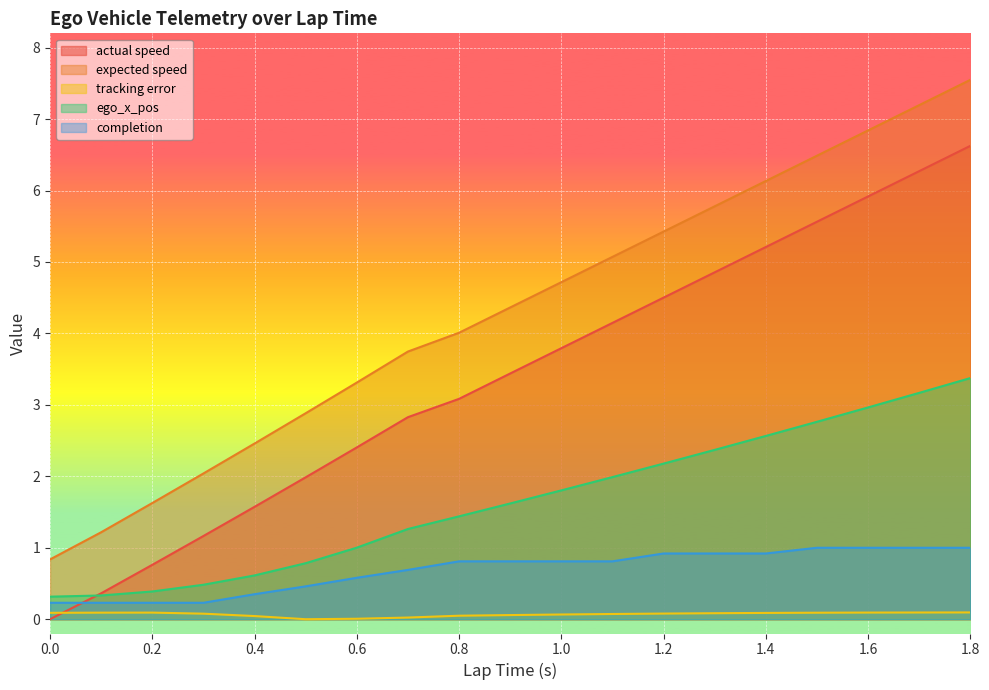

What is the sum of all tracking error values?

1.3